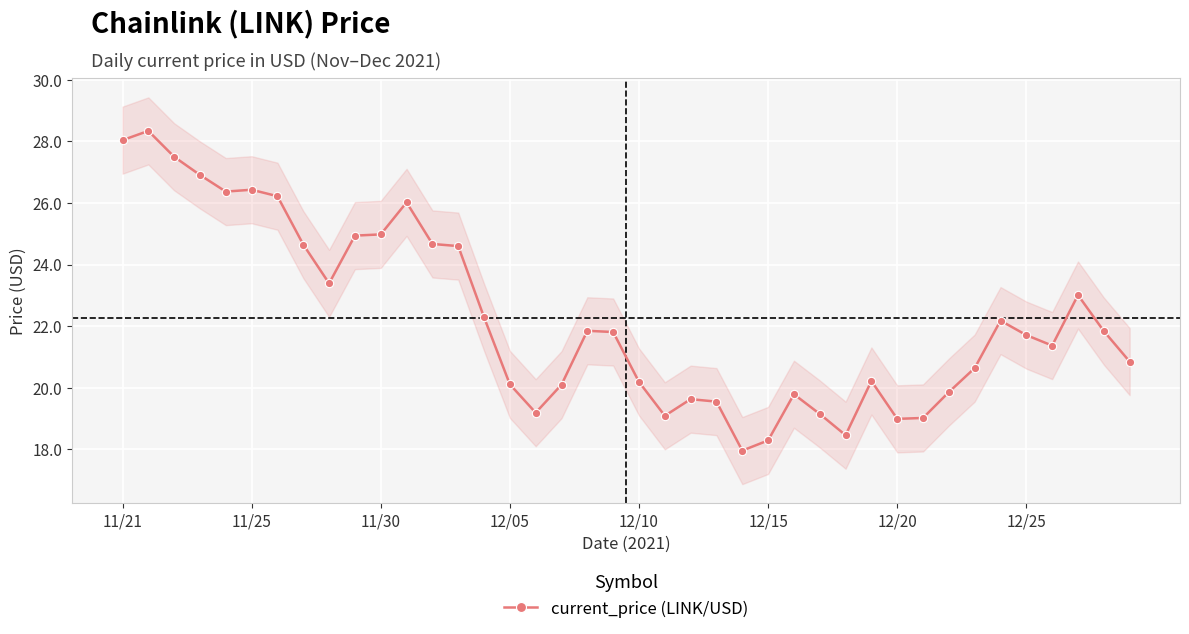

True or false: current_price (LINK/USD) has more than 0 points higher than both neighbors.

True